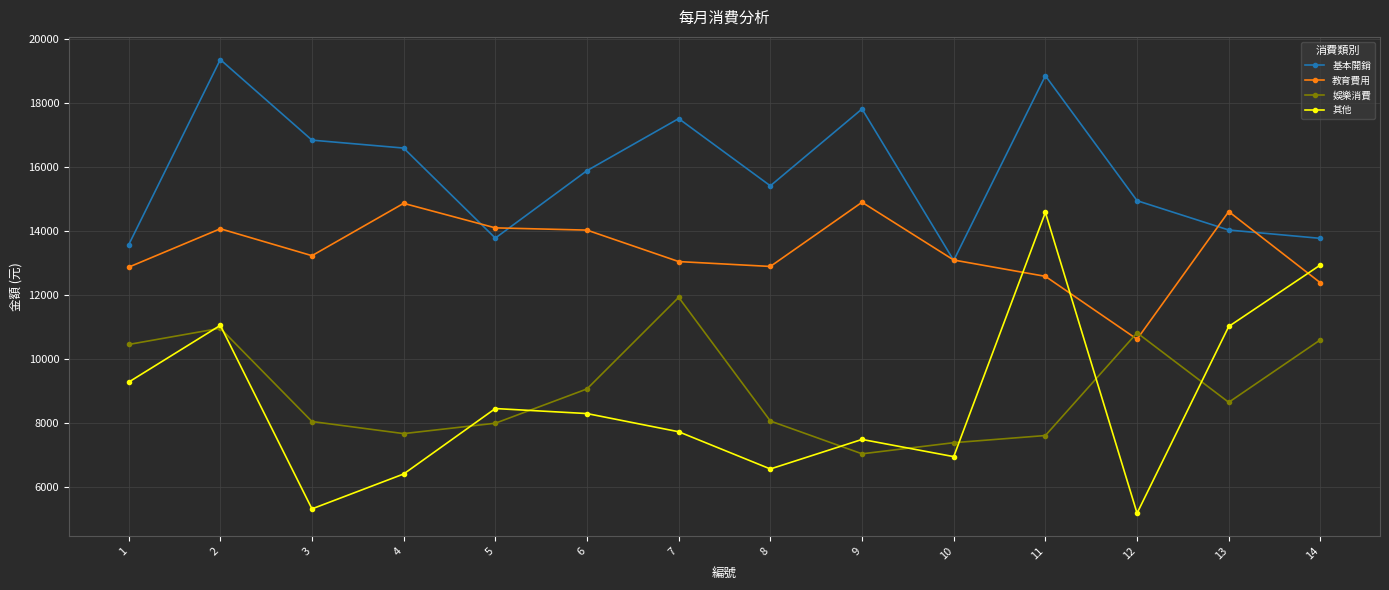

What is the value of the 基本開銷 point at the 7th from the left?

17526